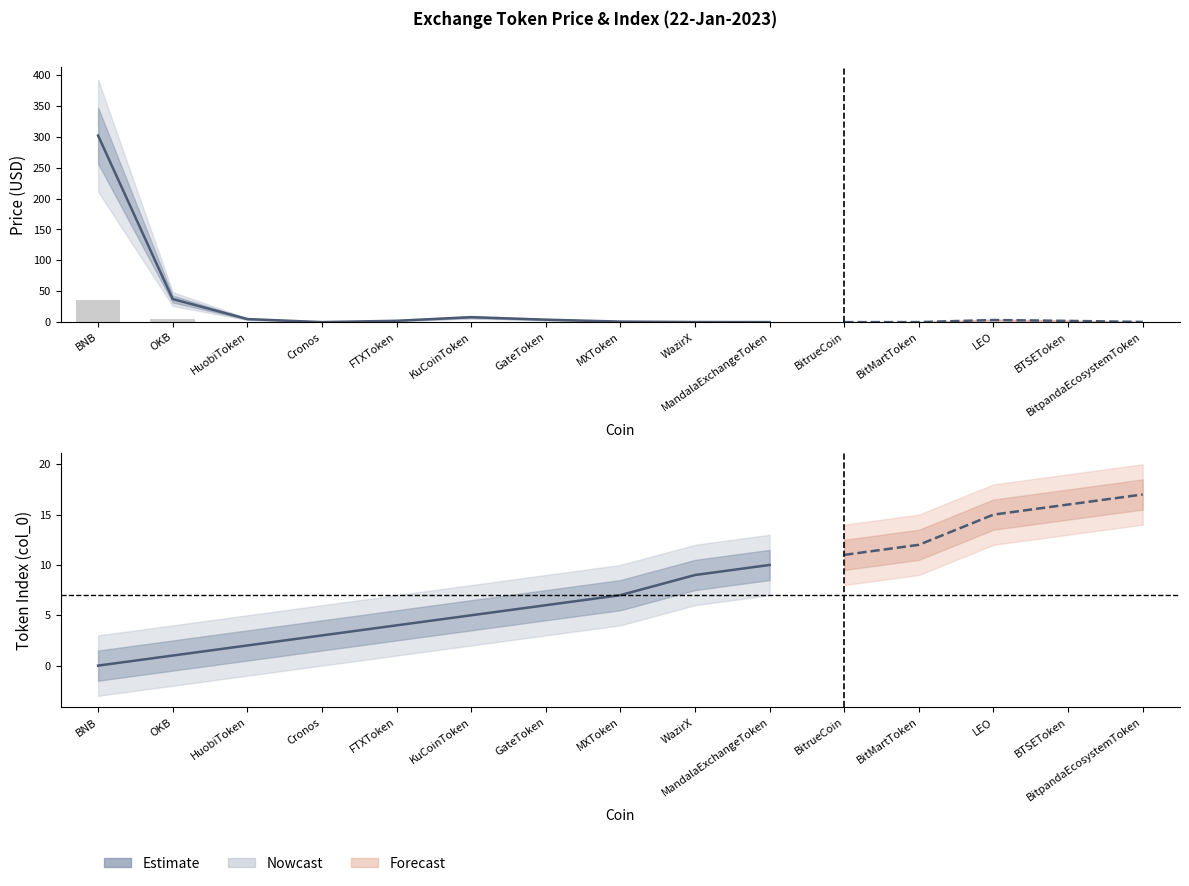

Between FTXToken and BNB, which is larger?

BNB